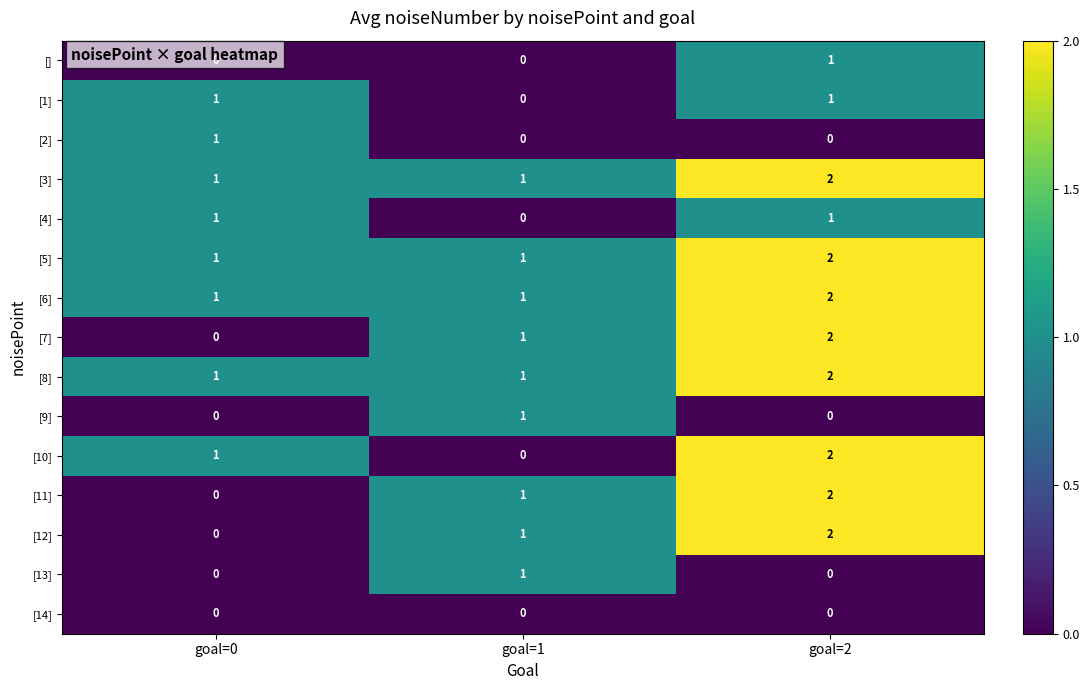

How many [7] values are between 0 and 2?

3